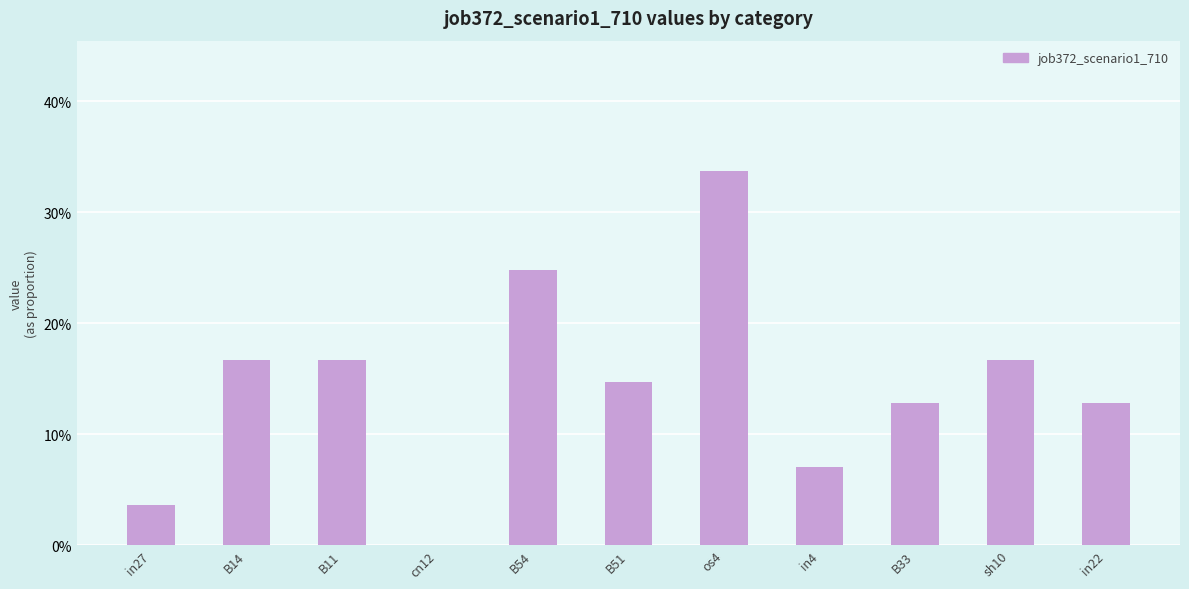

What is the sum of all values?

1.6